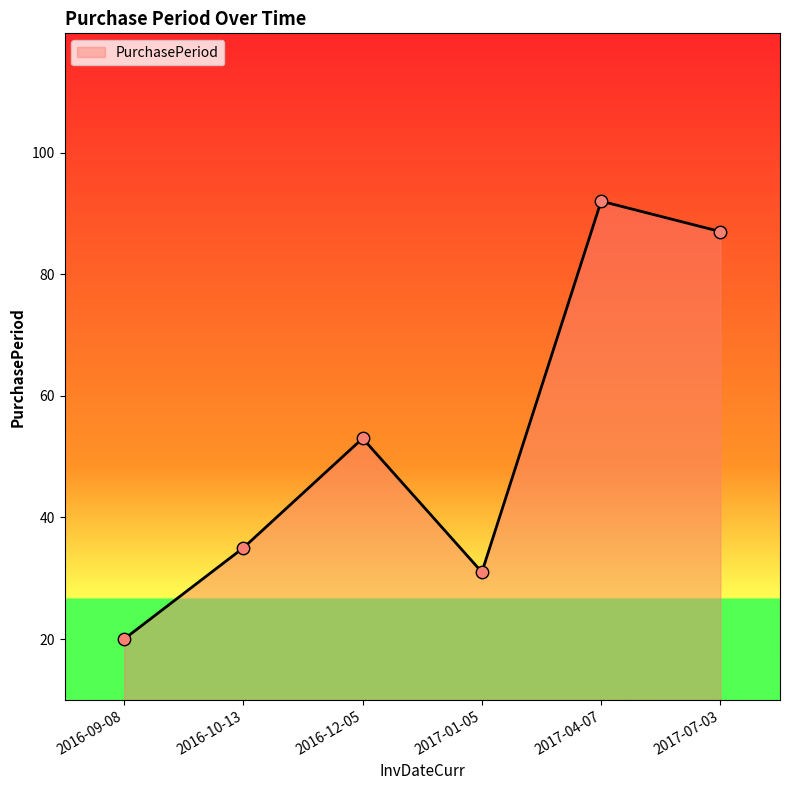

Between 2017-01-05 and 2016-12-05, which is larger?

2016-12-05